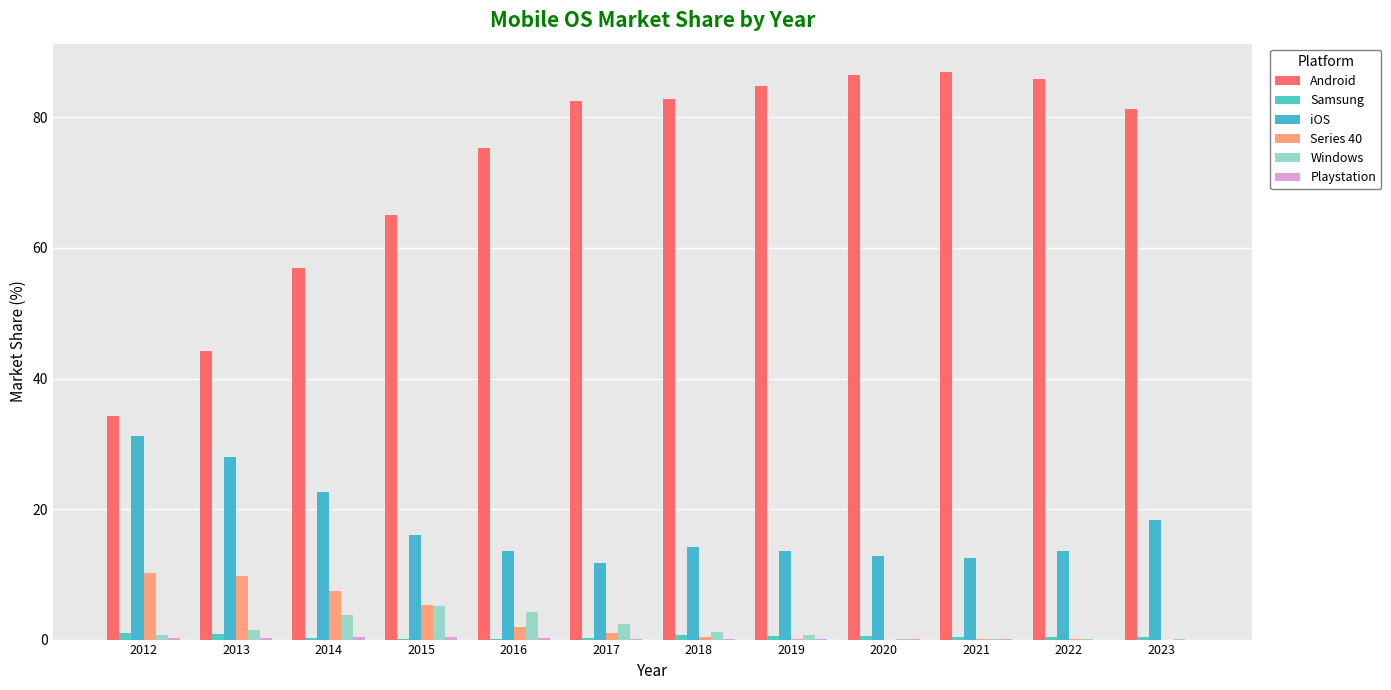

Count the number of categories in the chart.

12